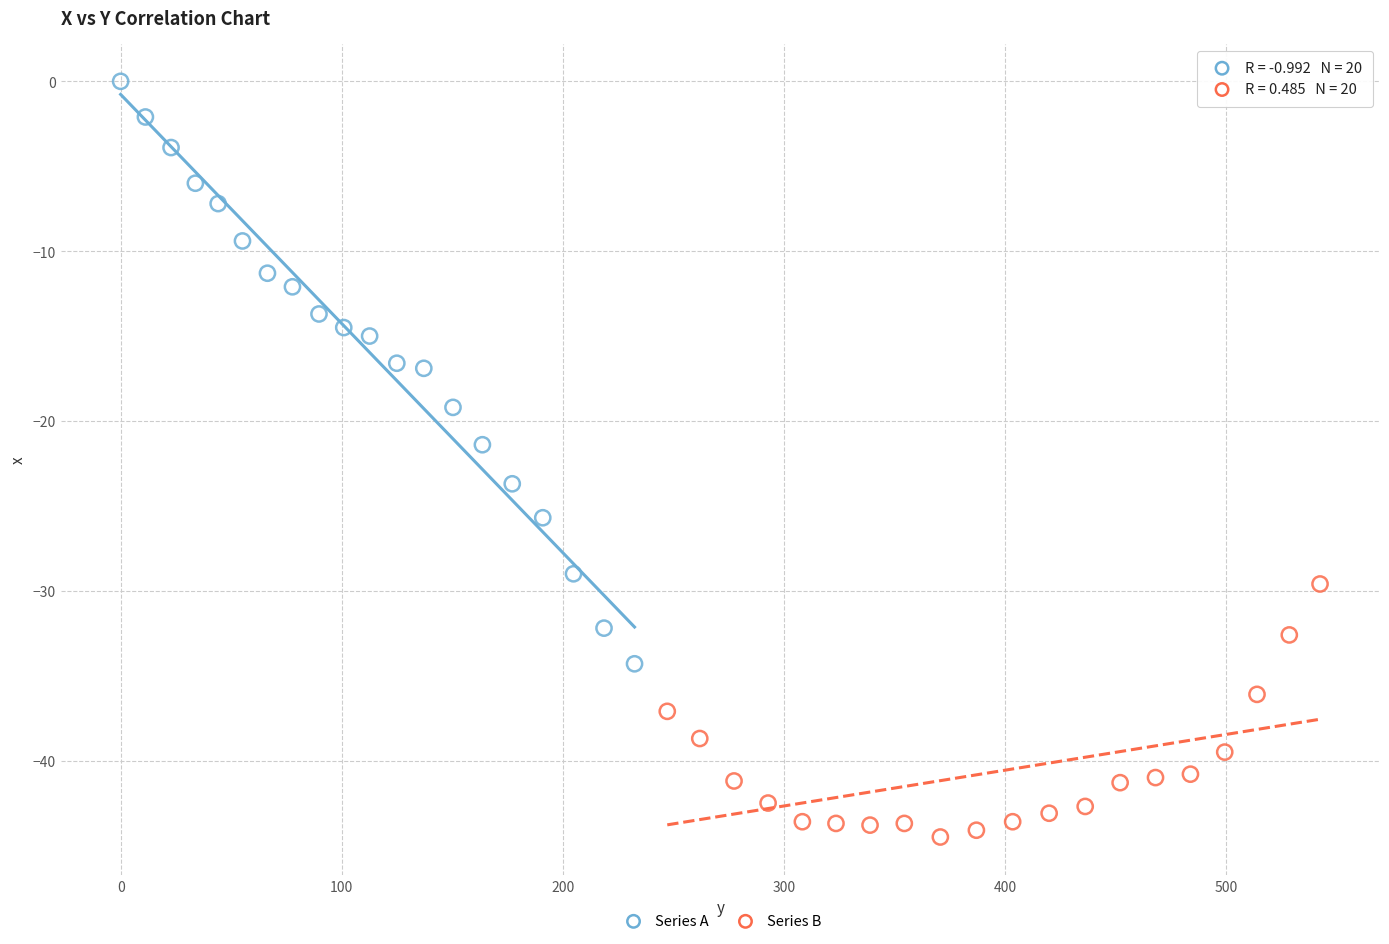

Which series has the largest Y range (max minus min)?

Series A